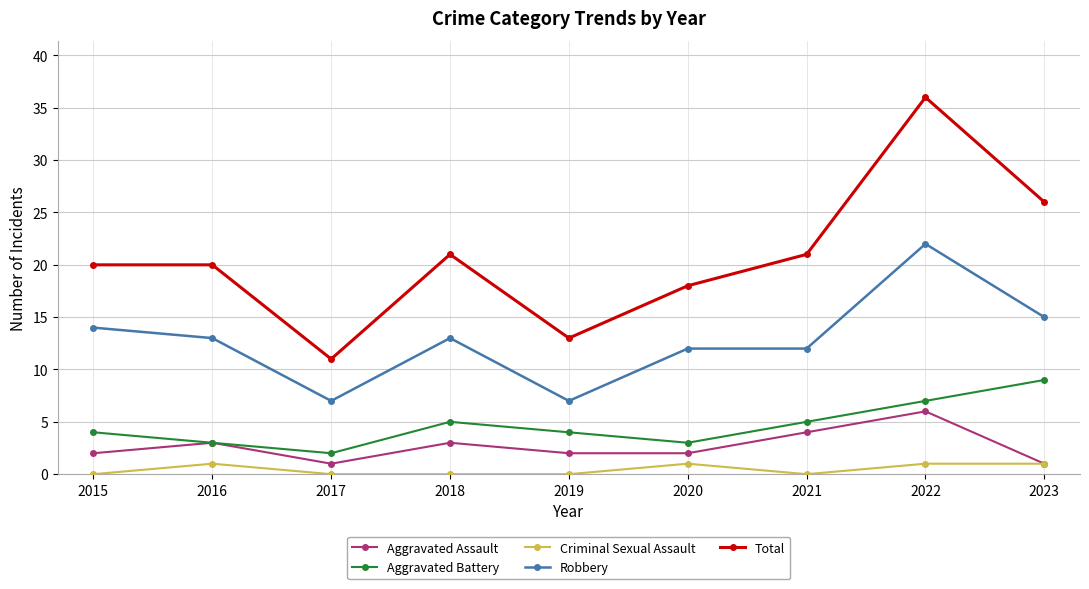

Where does the Robbery series first go above 13?

2015